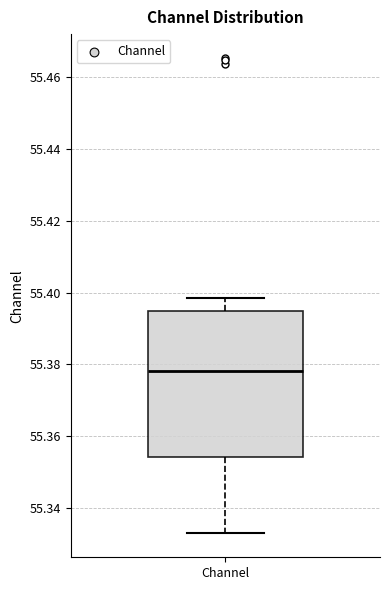

Transcribe this box plot: give where the median line is, the range the box spans, and where the two whiskers end, as read against the y-axis. The values are not printed on the chart, so give them approximately, as read against the axis.

median 55.378, box 55.354 to 55.394, whiskers 55.332 to 55.398